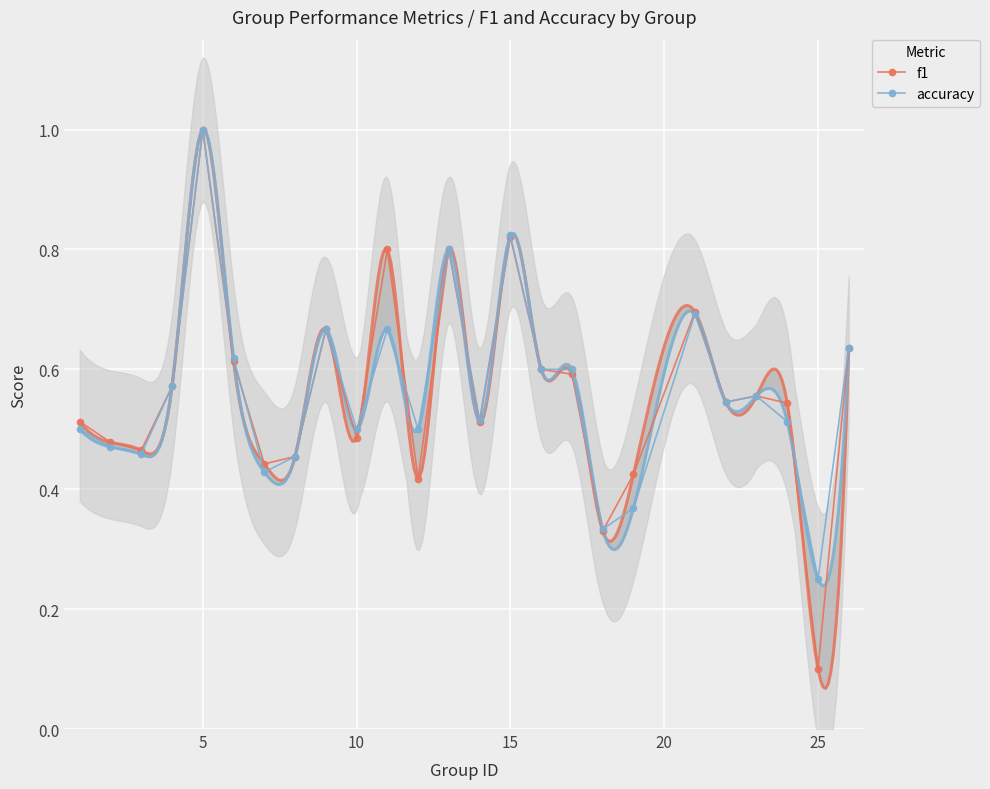

True or false: accuracy has a value of 1.0 at 5.

True